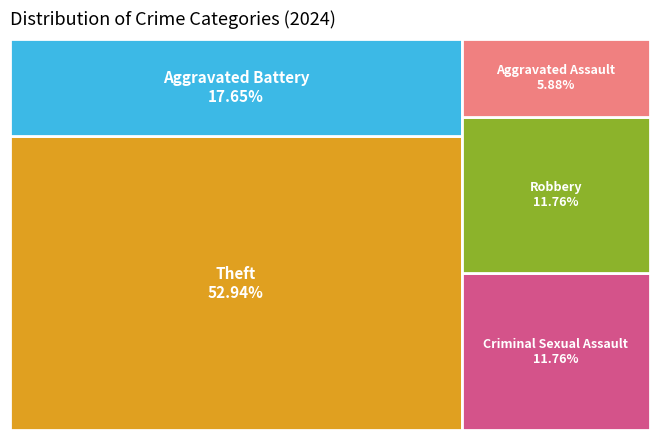

Which has a higher value, Aggravated Battery or Criminal Sexual Assault?

Aggravated Battery